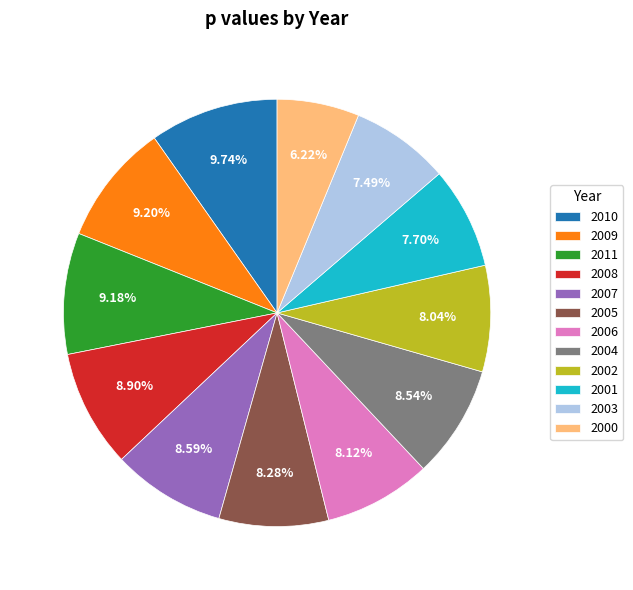

Is the sum of 2002 and 2005 greater than half?

No